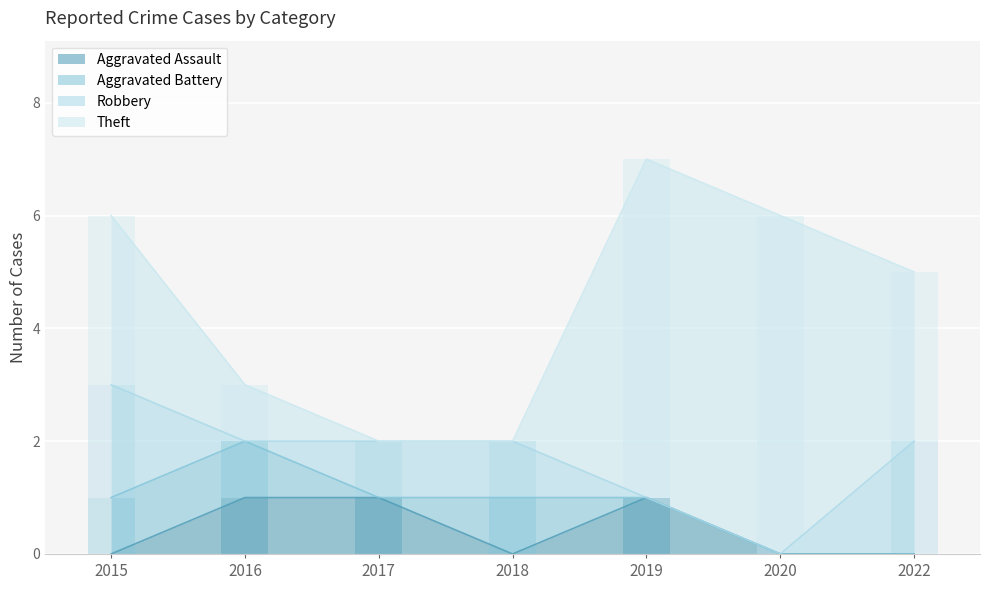

List the series in order of their peak value, lowest first.

Aggravated Assault (reported), Aggravated Battery (reported), Robbery (reported), Theft (reported)